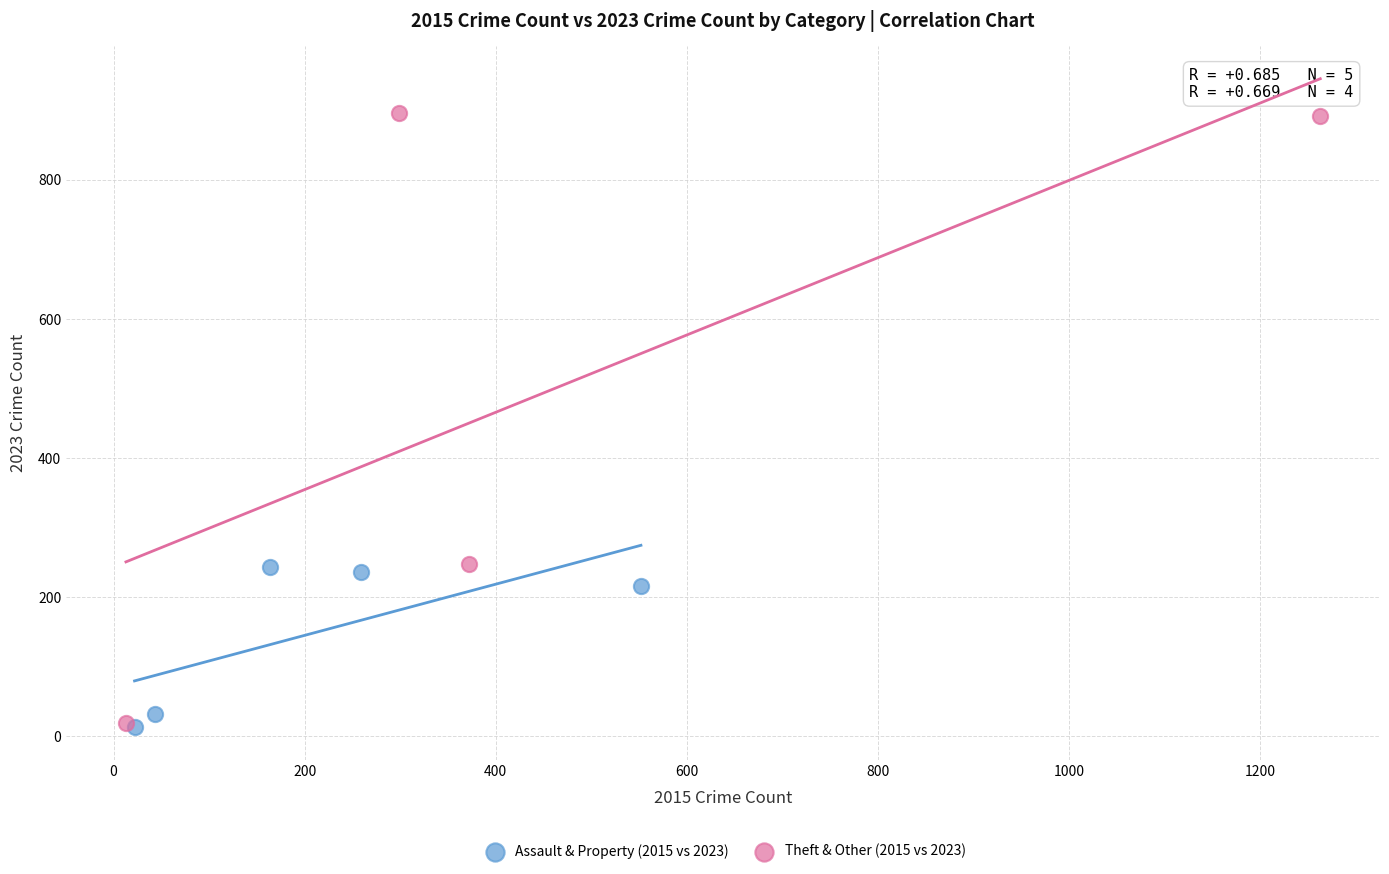

Which series contains the highest Y value?

Theft & Other (2015 vs 2023)